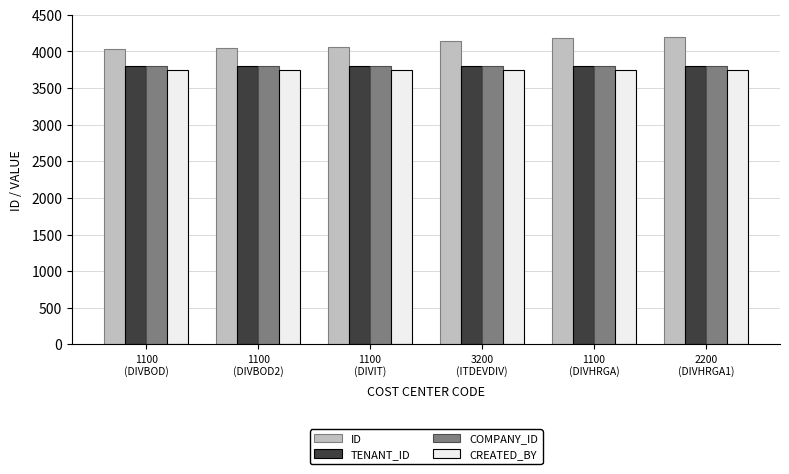

How many distinct data groups are displayed?

4